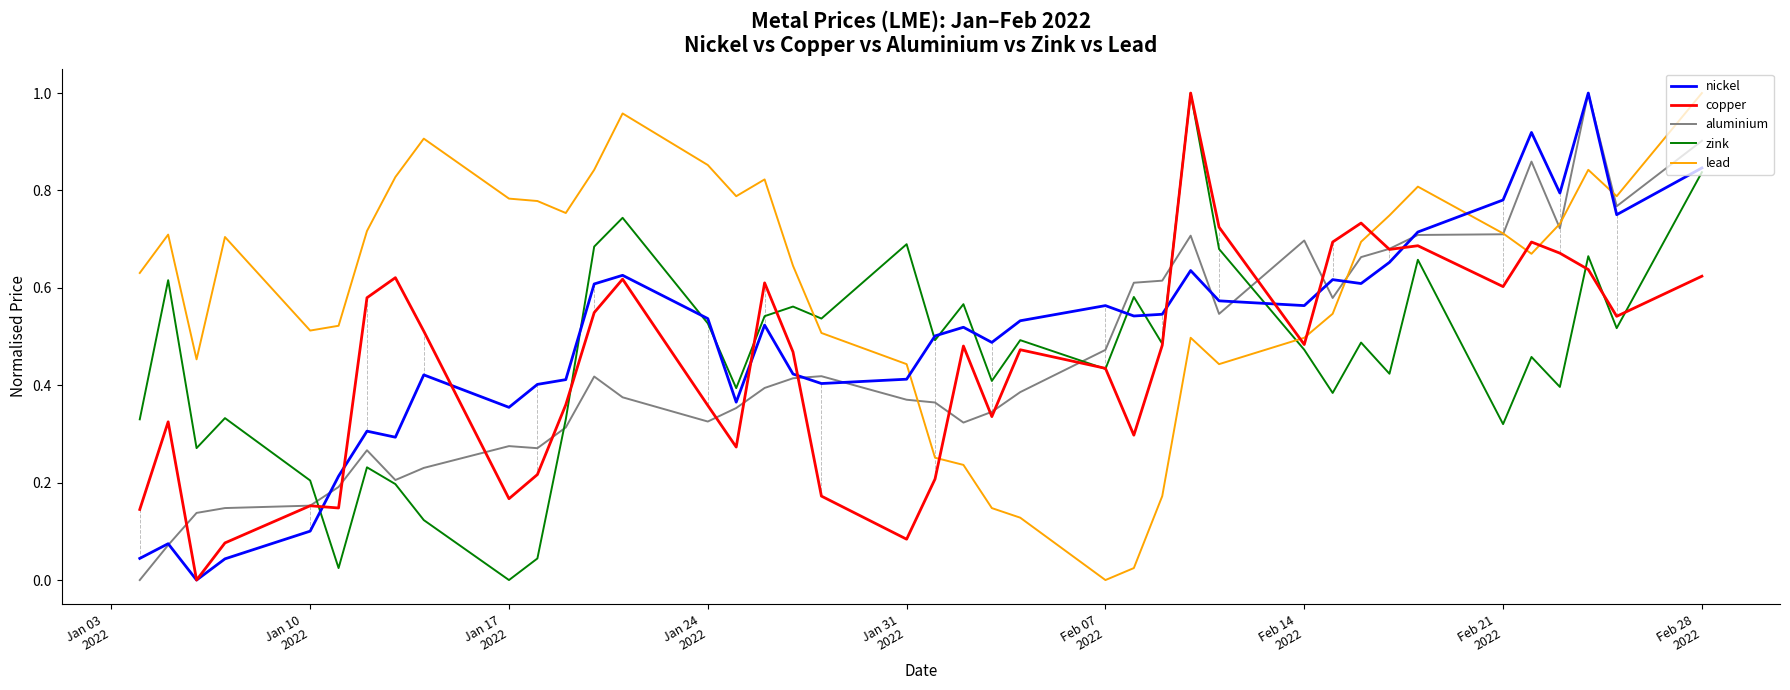

What are all the series names shown in the legend?

nickel, copper, aluminium, zink, lead